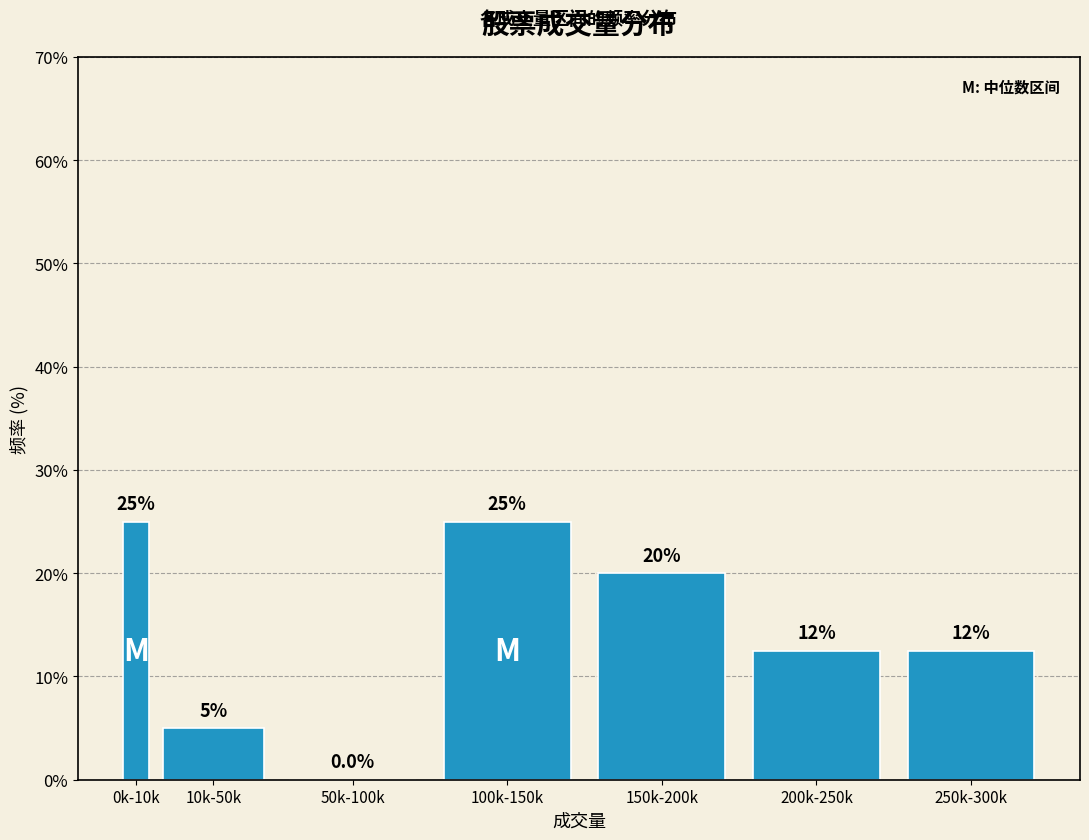

Reading left to right, list all the values displayed in this chart.

0k-10k=25.0	10k-50k=5.0	50k-100k=0.0	100k-150k=25.0	150k-200k=20.0	200k-250k=12.5	250k-300k=12.5